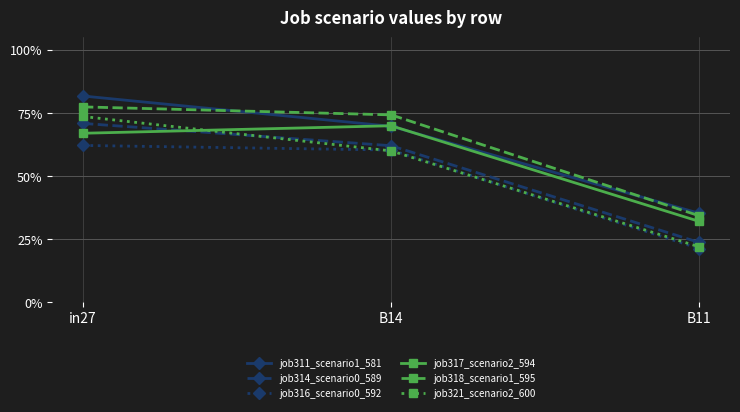

At which category is the sum across all series the highest?

in27